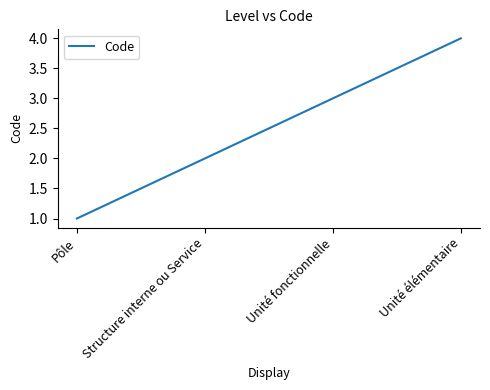

Approximately how many times larger is the value at Unité élémentaire compared to Structure interne ou Service?

2.0